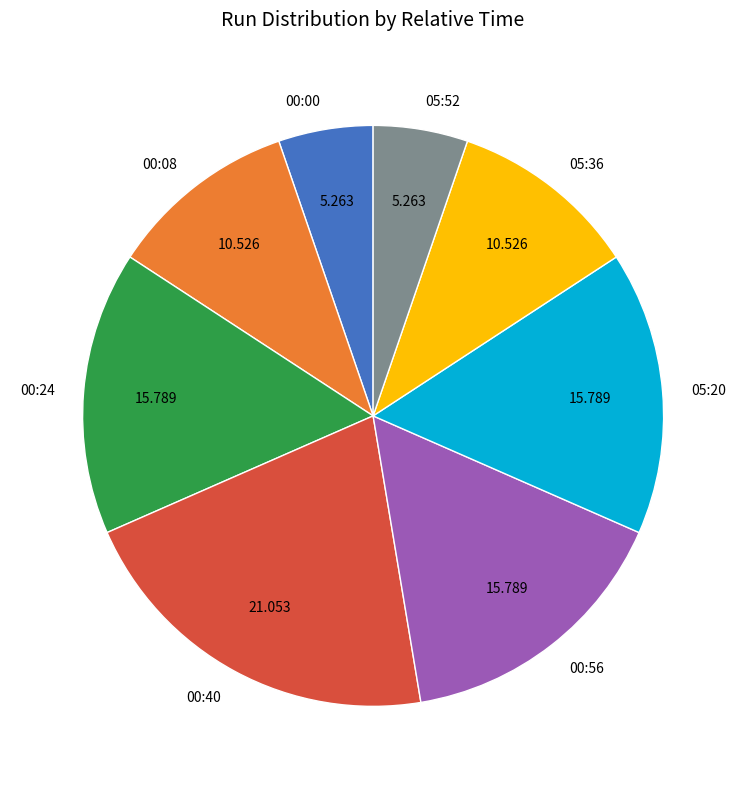

Is 05:36 the majority of the pie?

No